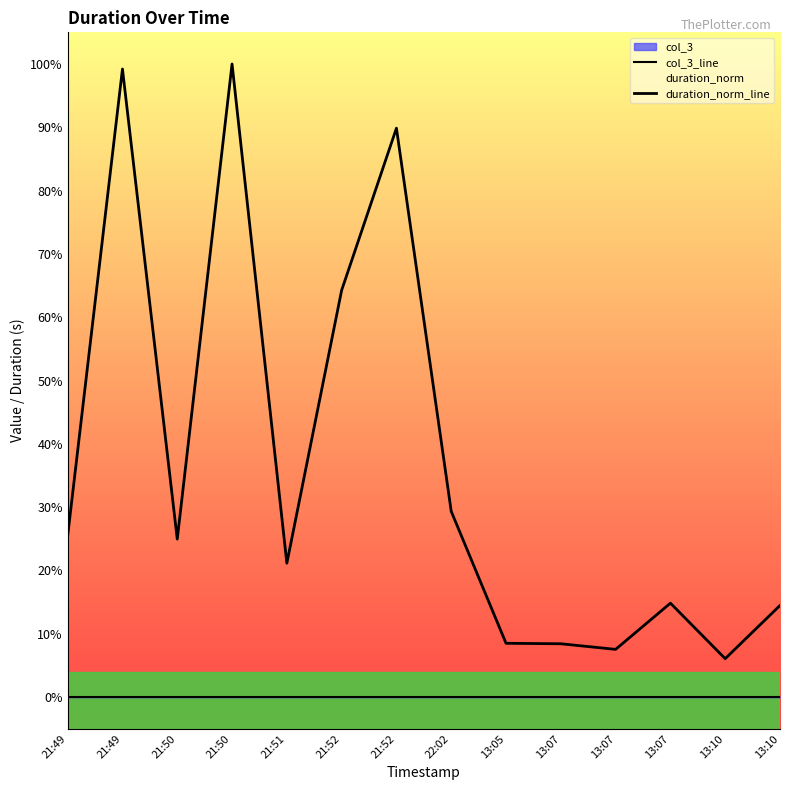

The duration_norm_line series shows 1.0 at 21:49. True or false?

True